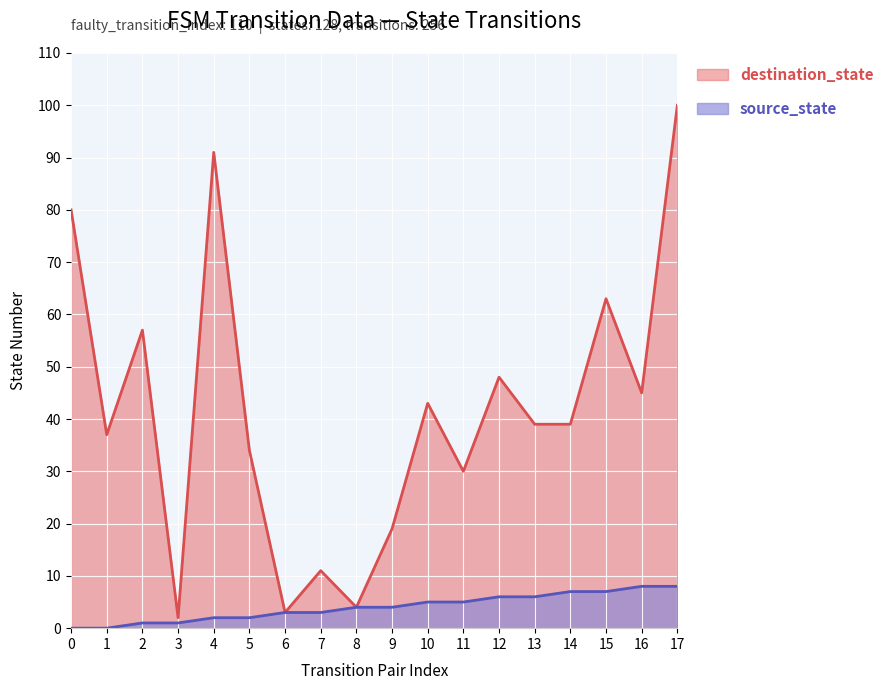

What are all the series names shown in the legend?

destination_state, source_state